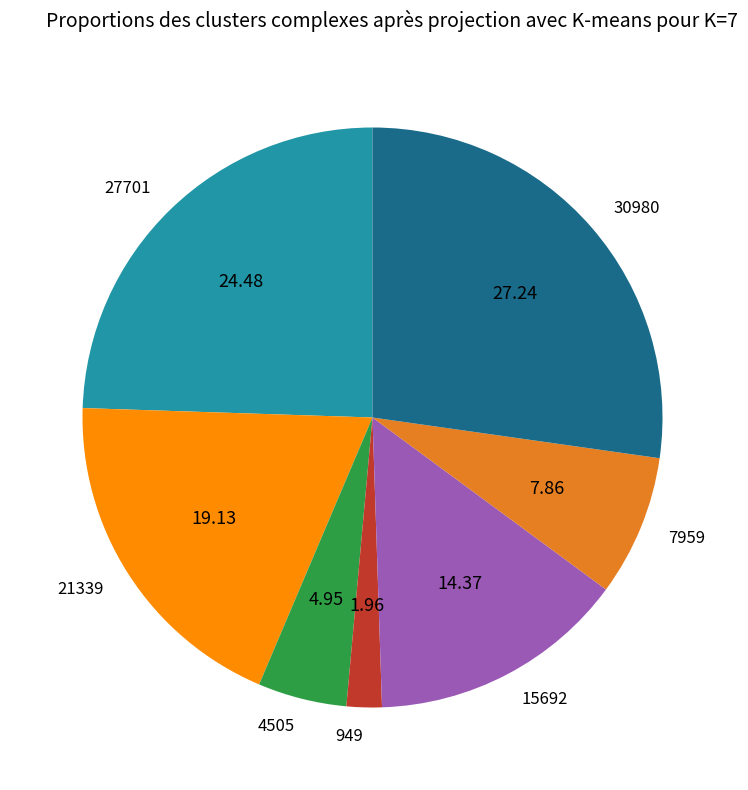

Approximately how many times larger is the value at 15692 compared to 949?

7.3